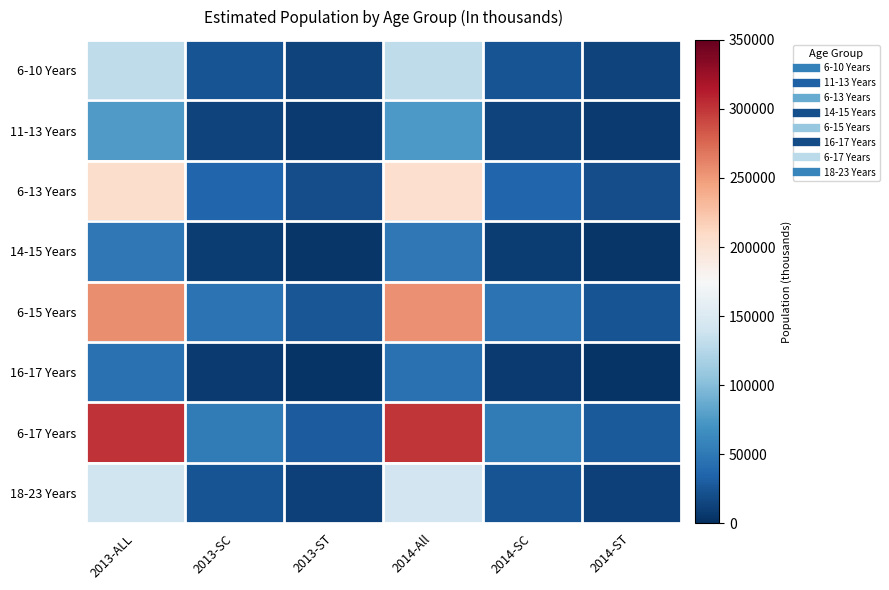

What is the minimum value shown in the chart?

3937.0